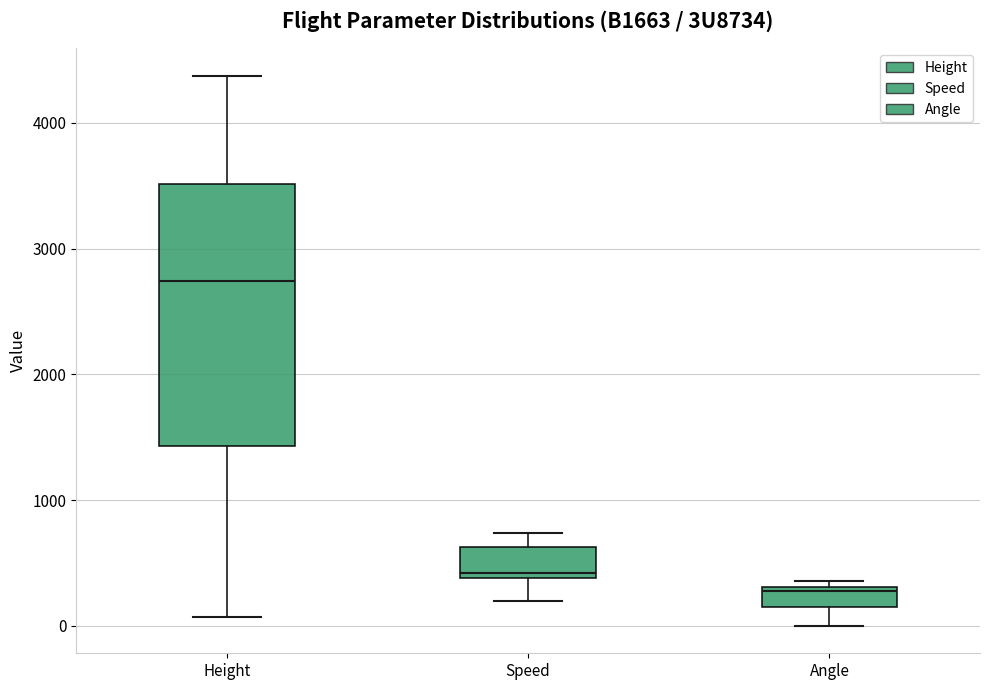

Reading left to right, transcribe this box plot: for each box, give where its median line is, the range the box spans, and where its two whiskers end, as read against the y-axis. The values are not printed on the chart, so give them approximately, as read against the axis.

Height: median 2700, box 1400 to 3500, whiskers 100 to 4400
Speed: median 400 (just above the box's lower edge), box 400 to 600, whiskers 200 to 700
Angle: median 300 (just below the box's upper edge), box 100 to 300, whiskers 0 to 400